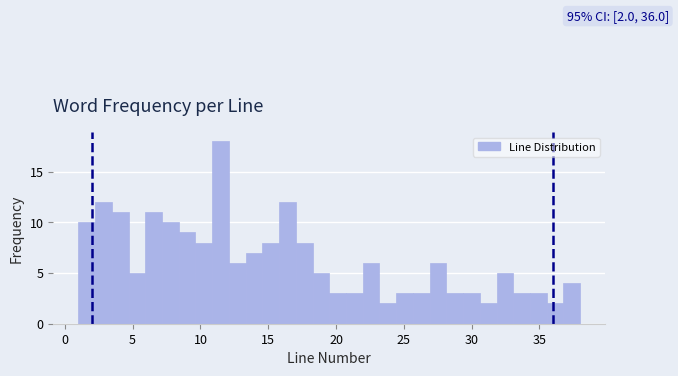

Read against the x-axis, roughly where is the centre of the tallest bar?

11.5